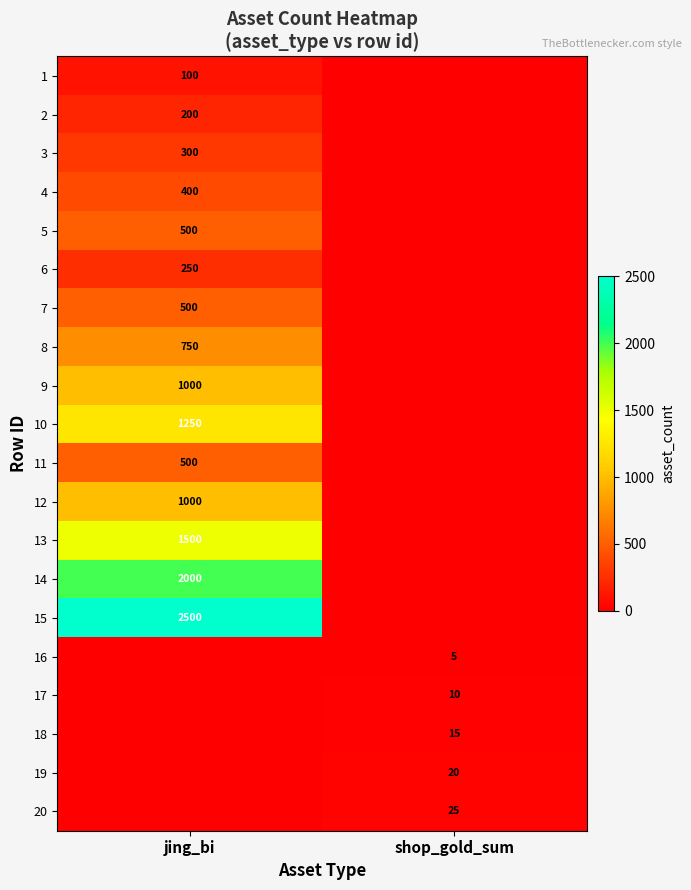

True or false: 17 has a value of 10 at shop_gold_sum.

True